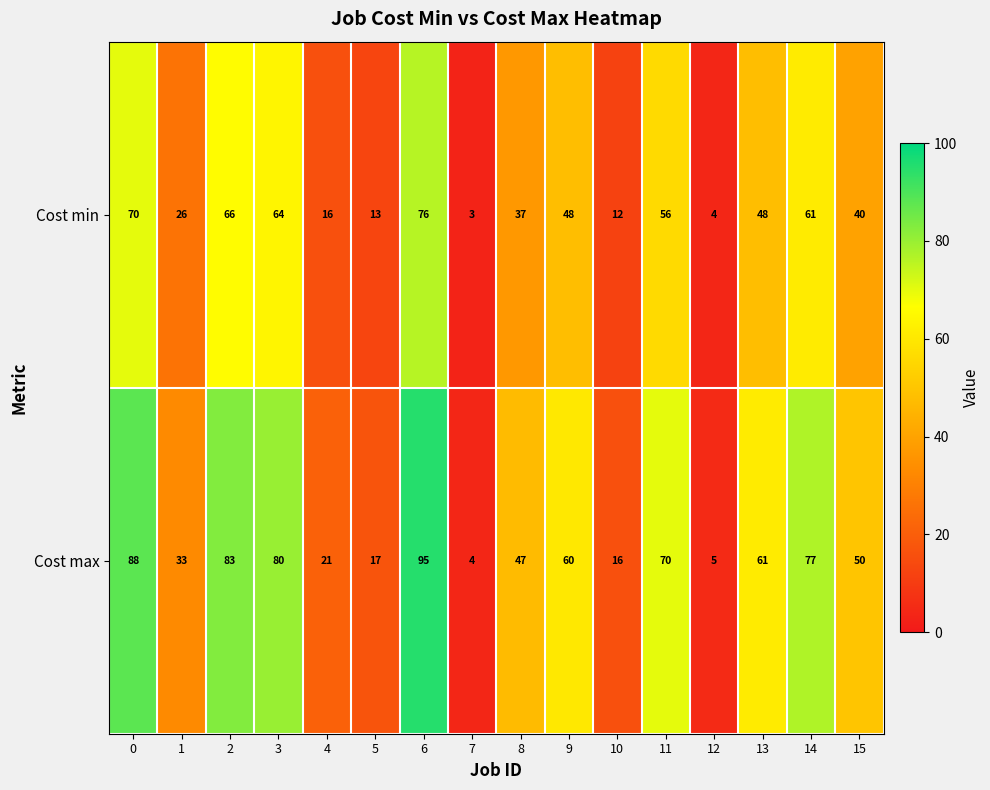

List the labels in order of Cost max value, smallest first.

7, 12, 10, 5, 4, 1, 8, 15, 9, 13, 11, 14, 3, 2, 0, 6